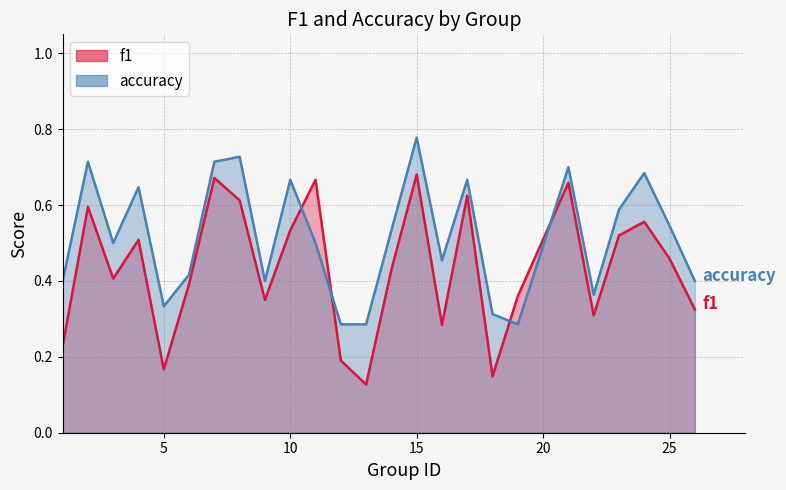

What is the sum of all accuracy values?

12.9